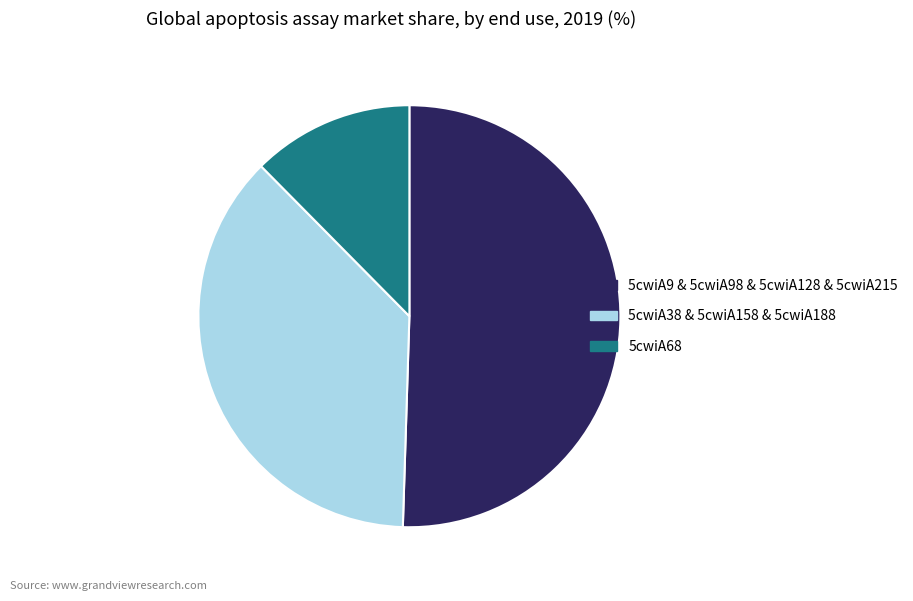

True or false: 5cwiA68 accounts for 1% of the total.

False